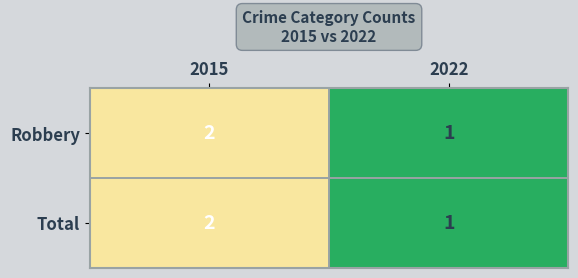

True or false: Robbery has a value of 1 at 2022.

True